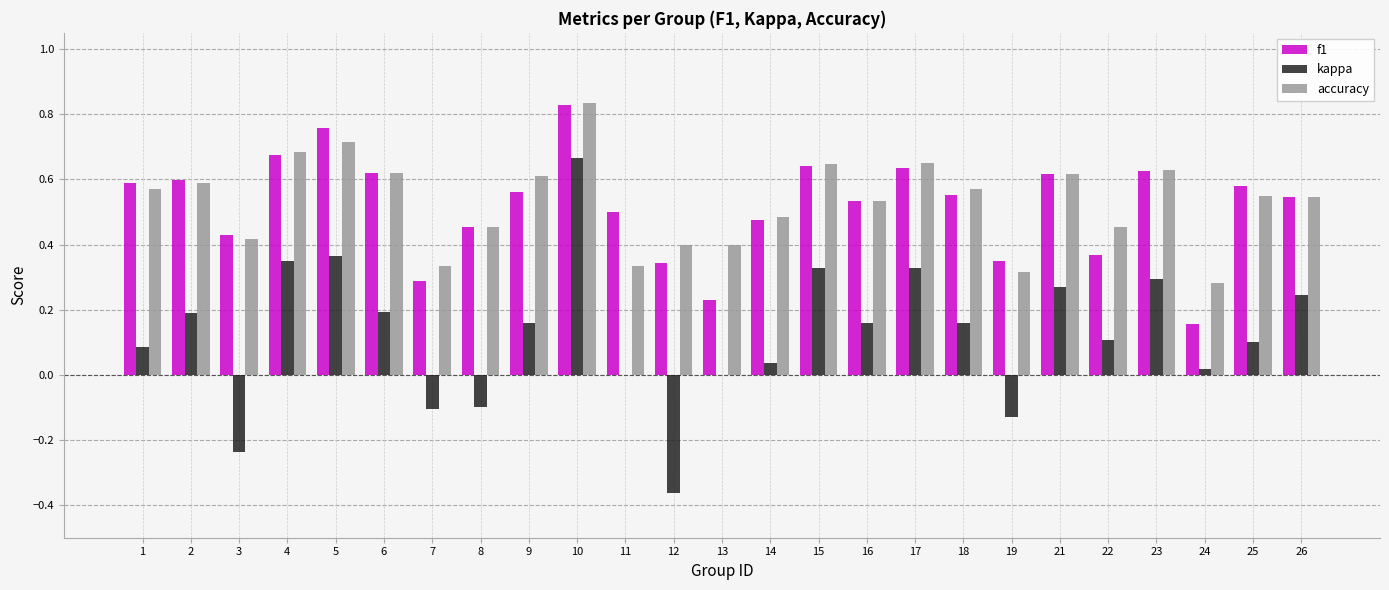

Which label corresponds to the largest value in the chart?

10